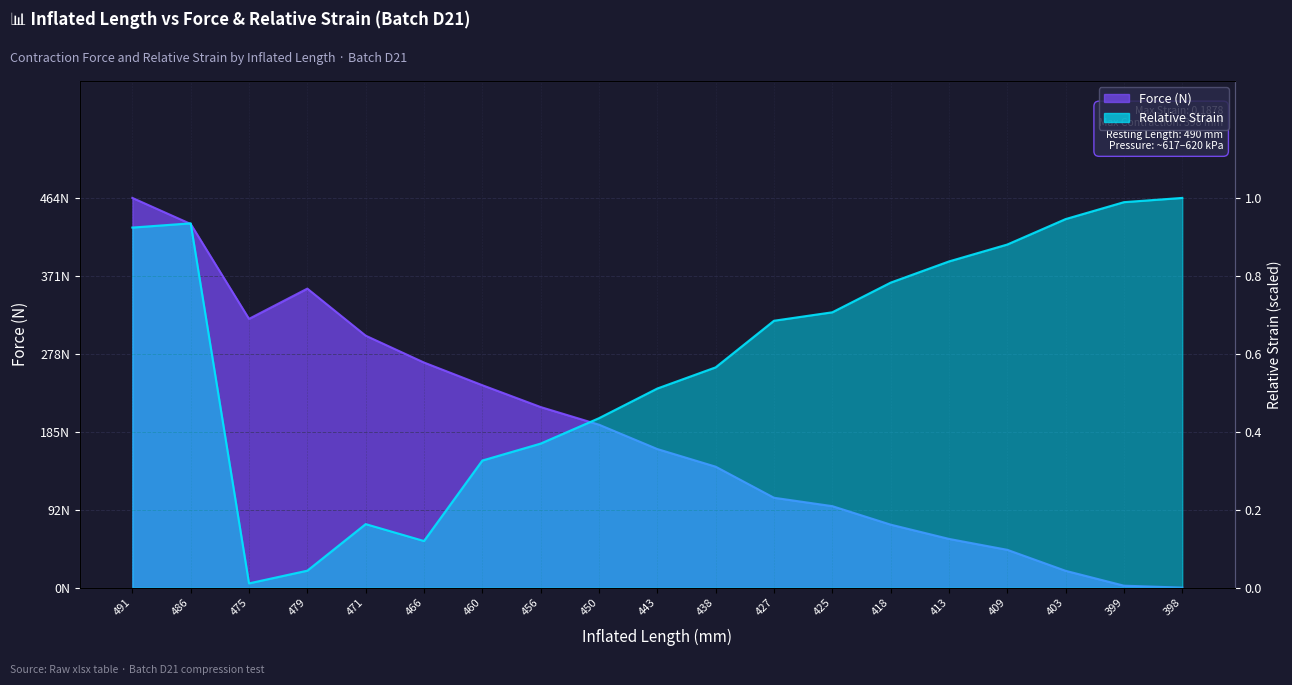

What are all the series names shown in the legend?

Force (N), Relative Strain